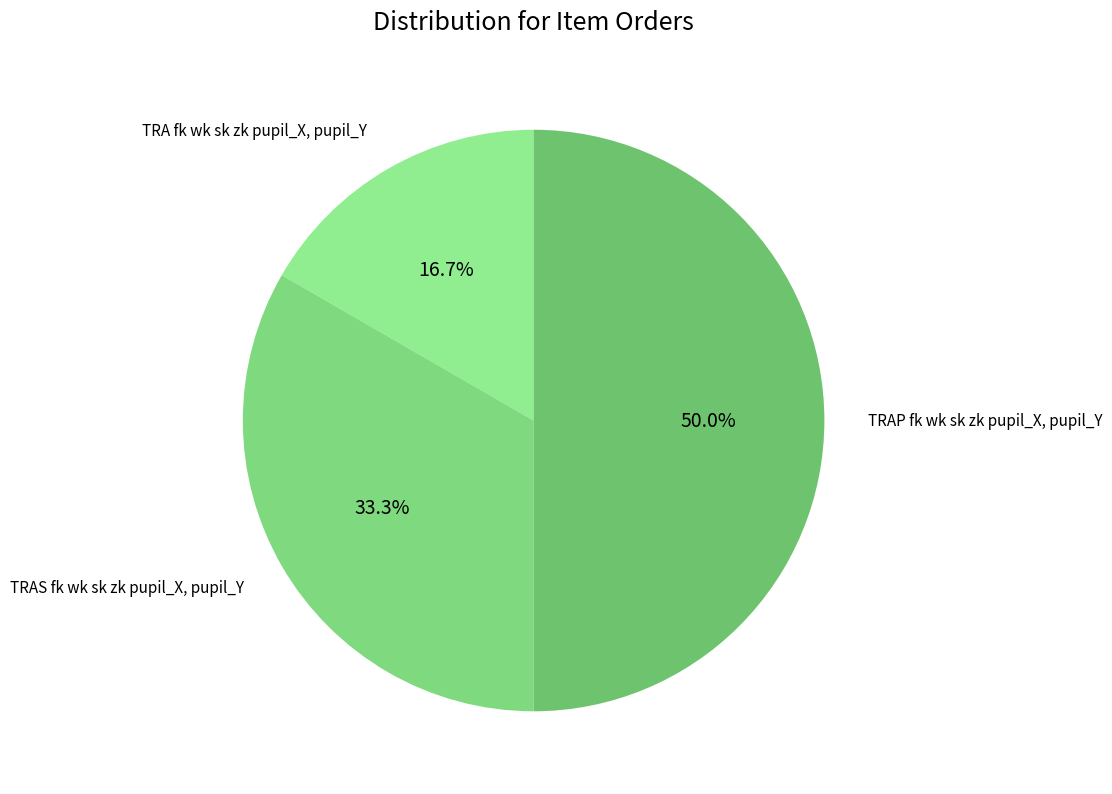

How many segments does this pie chart have?

3